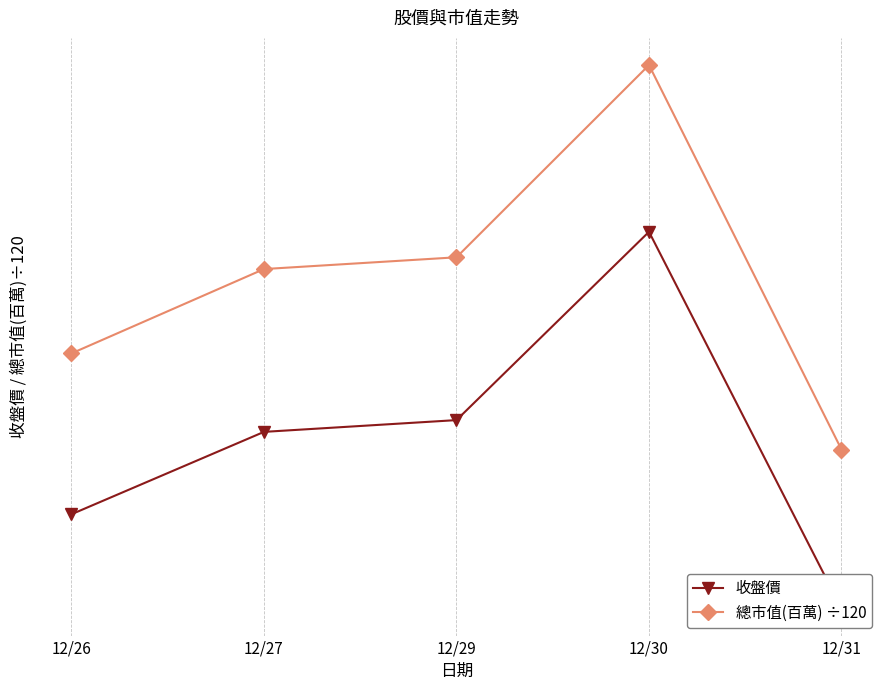

Reading left to right, list all the values displayed in this chart.

收盤價: 12/26=32.8	12/27=33.1	12/29=33.2	12/30=34.0	12/31=32.4
總市值(百萬) ÷120: 12/26=33.5	12/27=33.8	12/29=33.9	12/30=34.7	12/31=33.1